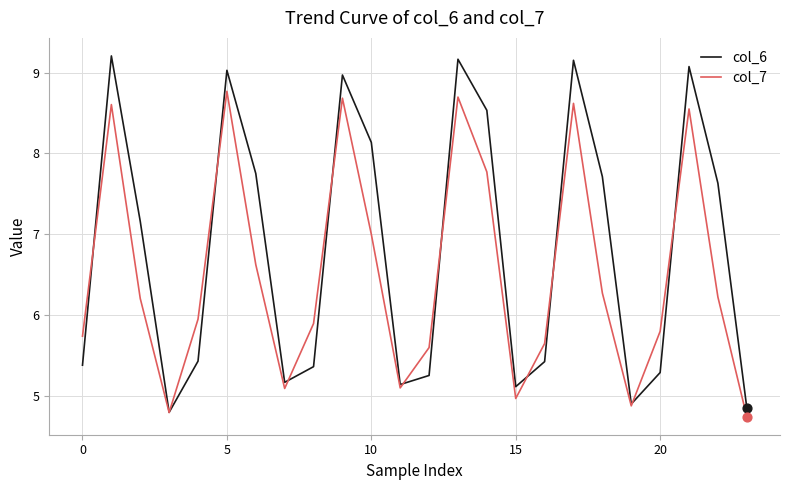

Which series has the largest total across all categories?

col_6